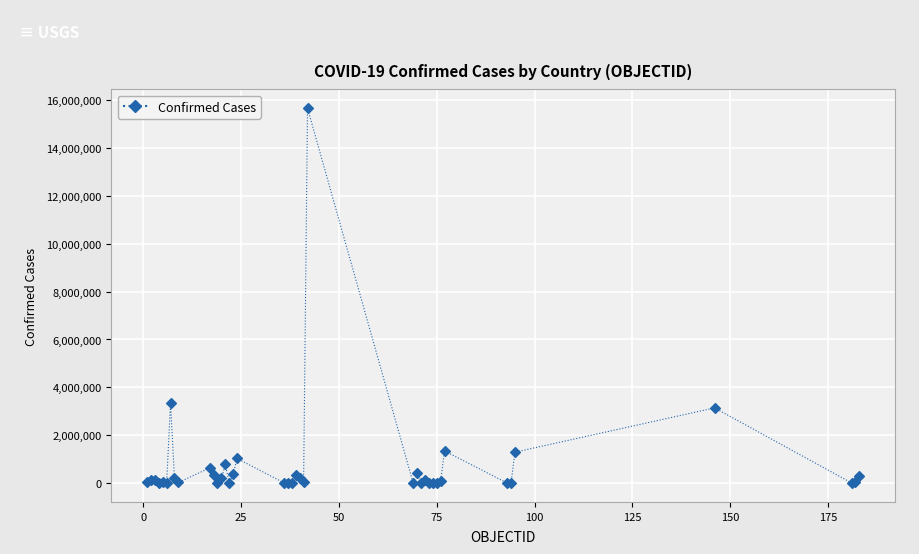

What Y value in the scatter plot is closest to 7828811?

3335965